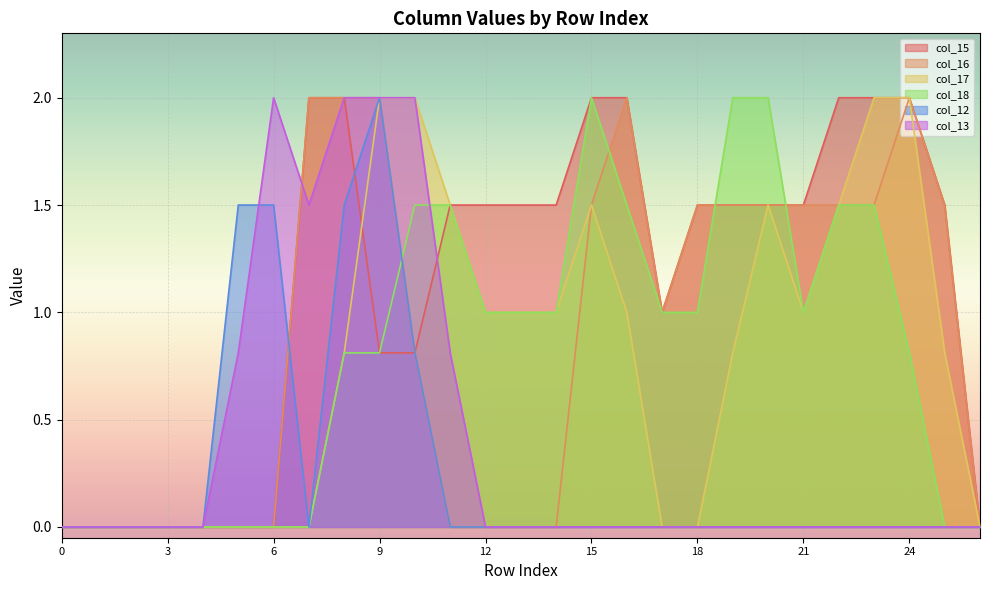

Does the chart display data point markers on the line(s)?

No